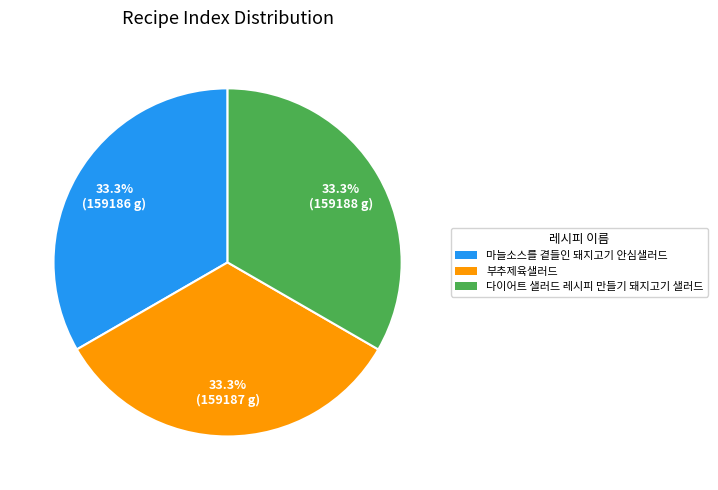

The 부추제육샐러드 slice represents 33% of the pie. True or false?

True